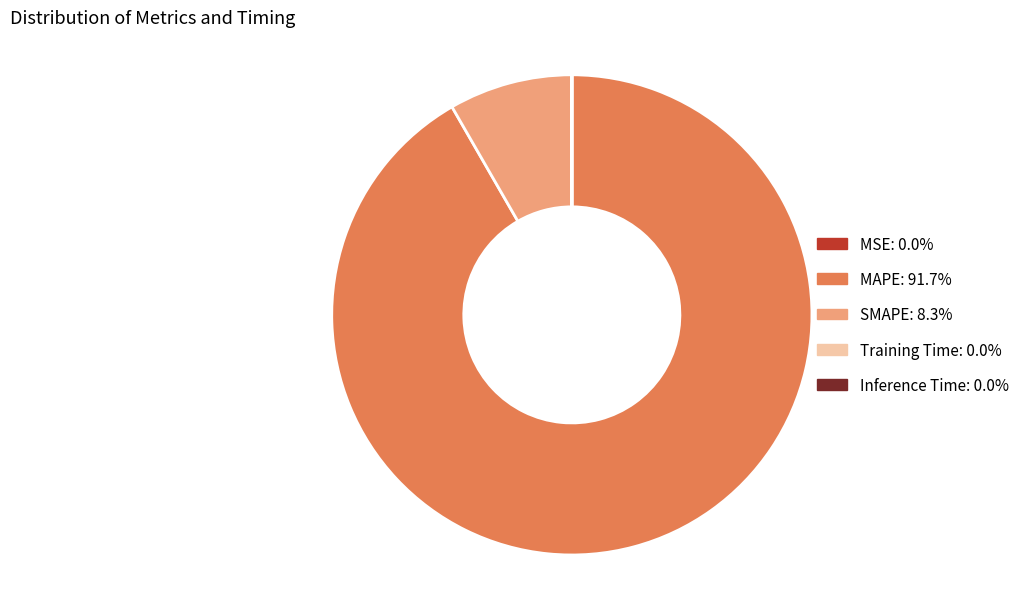

What is the majority slice?

MAPE